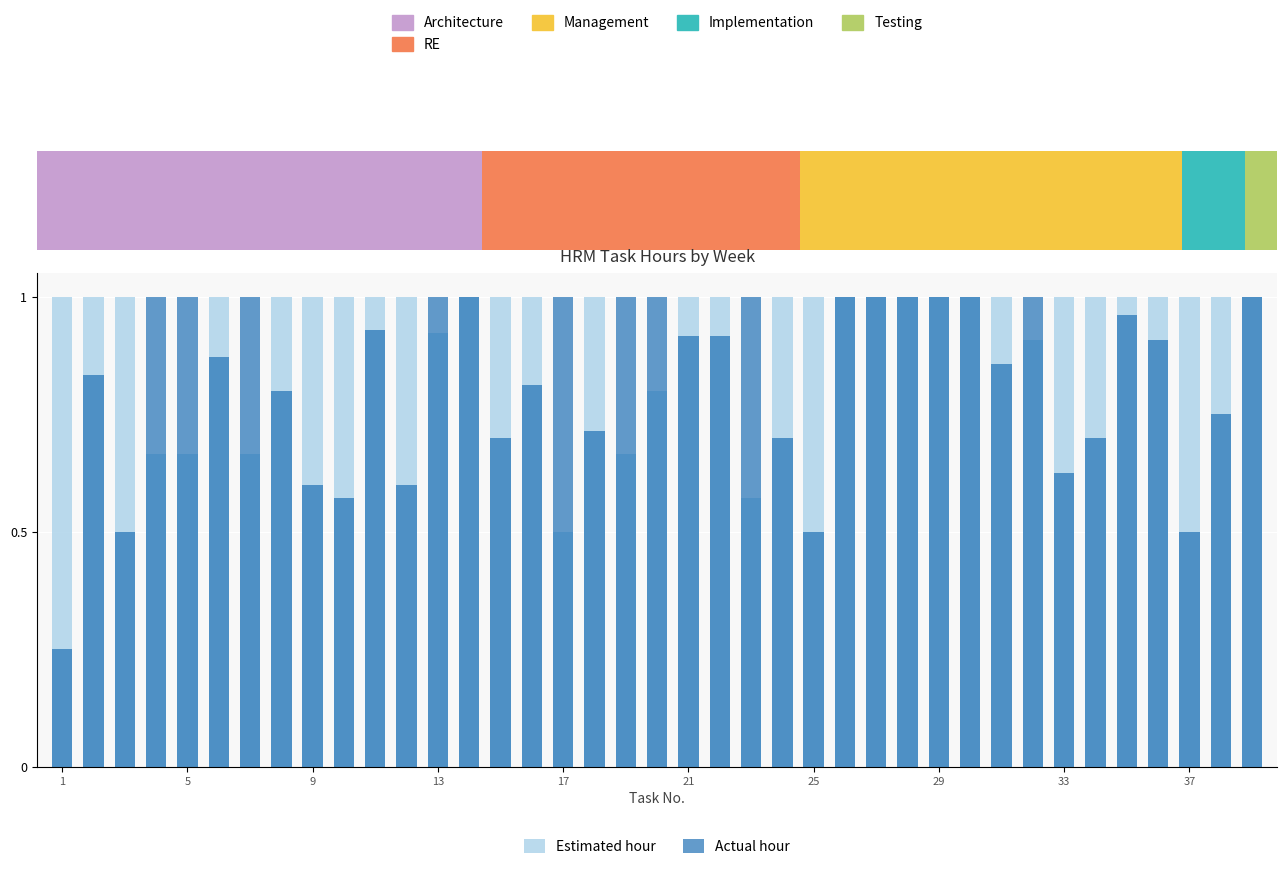

How many Estimated hour values are between 1 and 2?

30